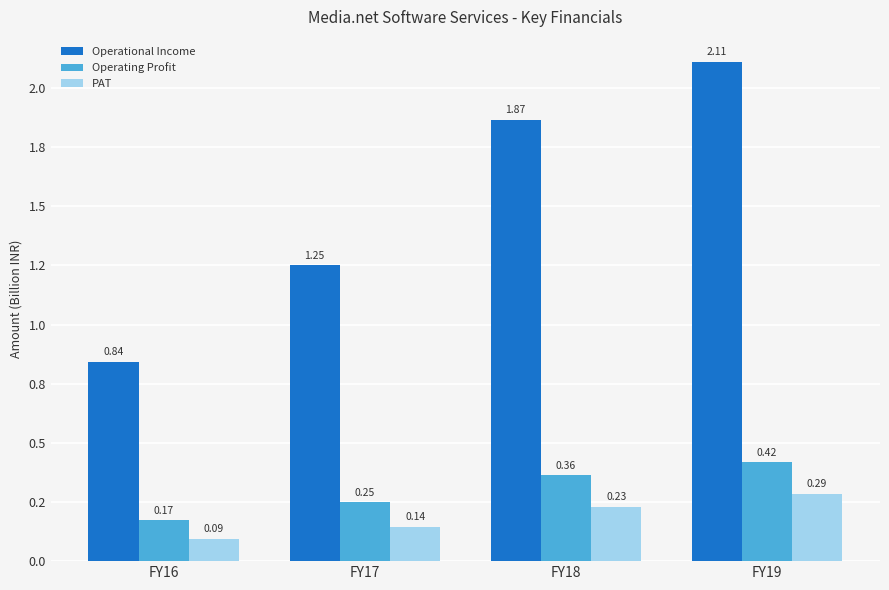

Count the PAT values in the range 0 to 1.

4